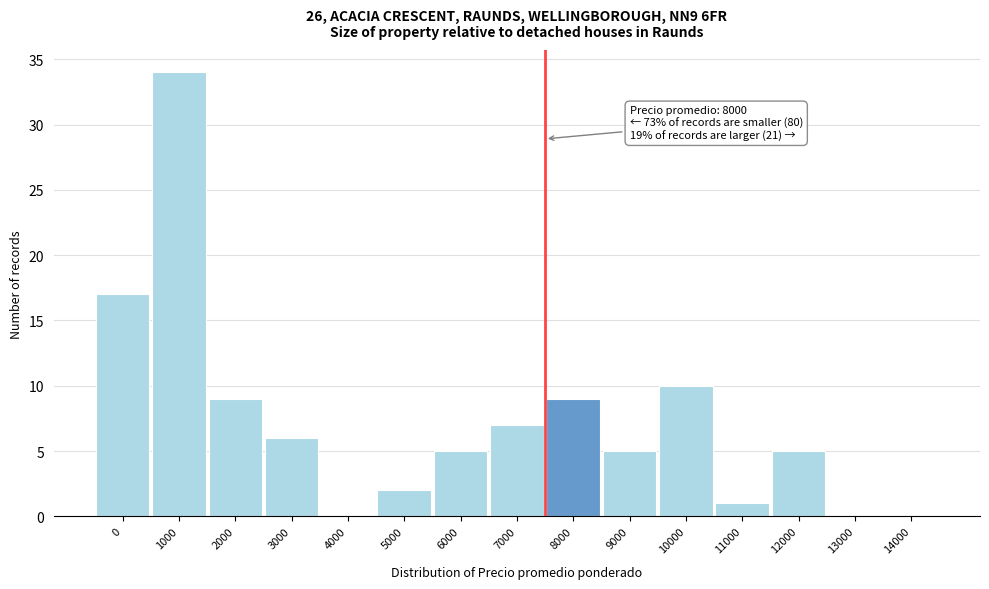

Reading left to right, what are all the values shown in this chart?

0=17	1000=34	2000=9	3000=6	4000=0	5000=2	6000=5	7000=7	8000=9	9000=5	10000=10	11000=1	12000=5	13000=0	14000=0